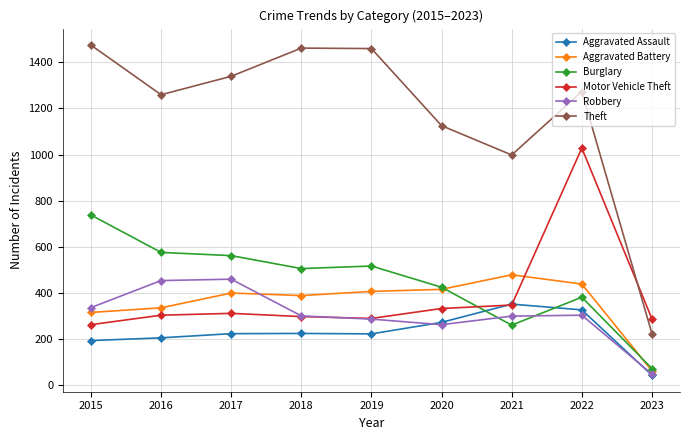

What is the difference between the highest and lowest values at 2019?

1236